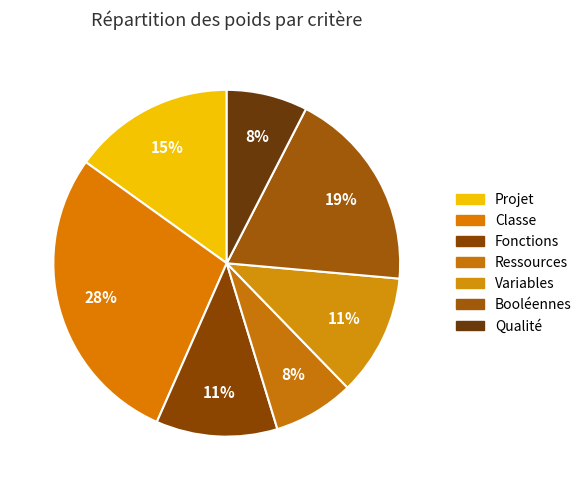

How many segments does this pie chart have?

7